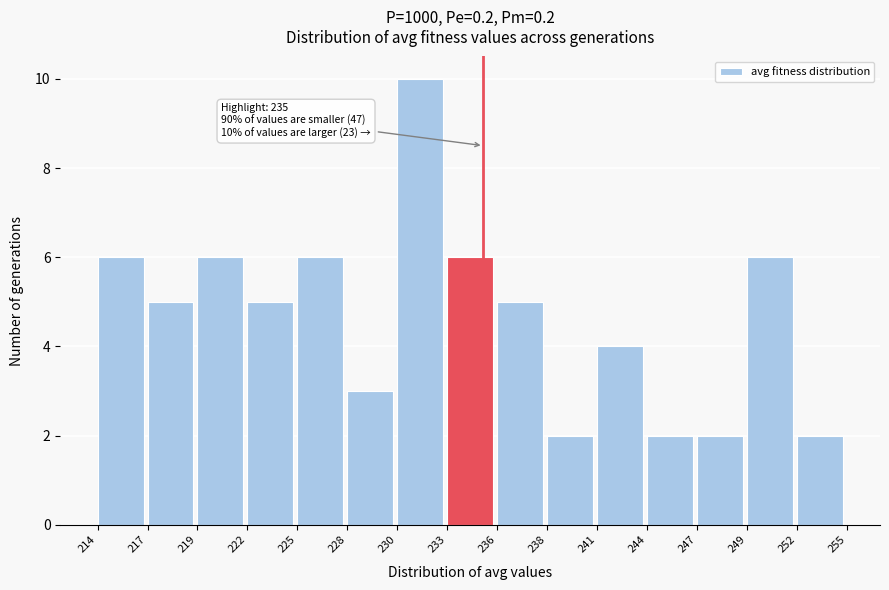

Reading left to right, what are all the values shown in this chart?

214=6	217=5	219=6	222=5	225=6	228=3	230=10	233=6	236=5	238=2	241=4	244=2	247=2	249=6	252=2